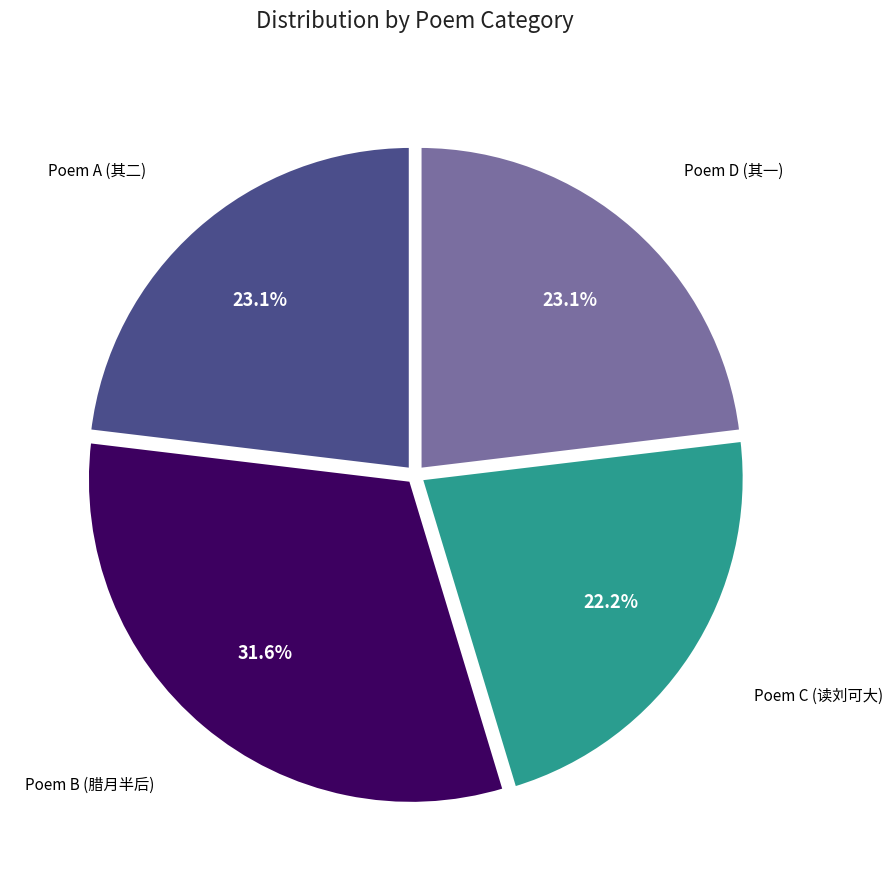

Is there any slice that represents more than half of the pie?

No